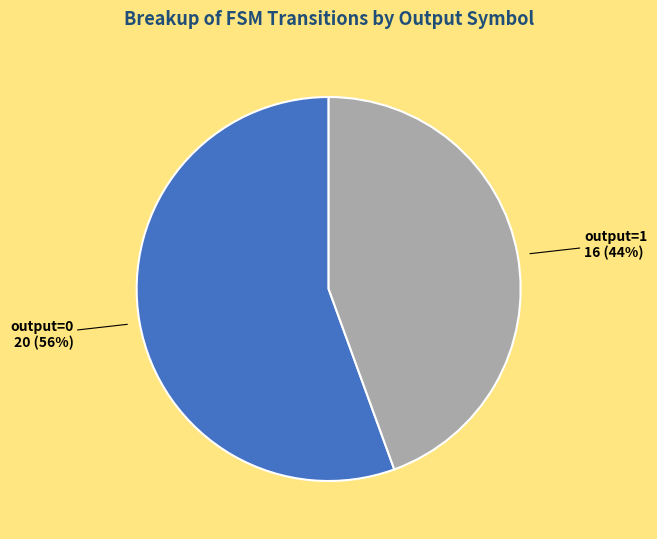

Is there any slice that represents more than half of the pie?

Yes